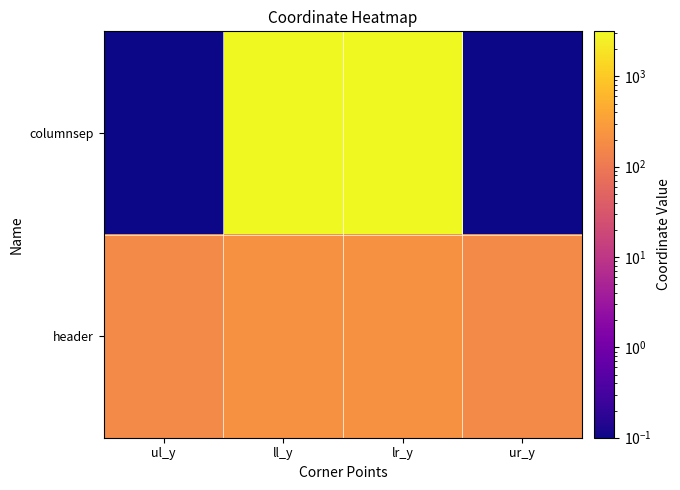

Which category has the lowest value across all series?

ul_y